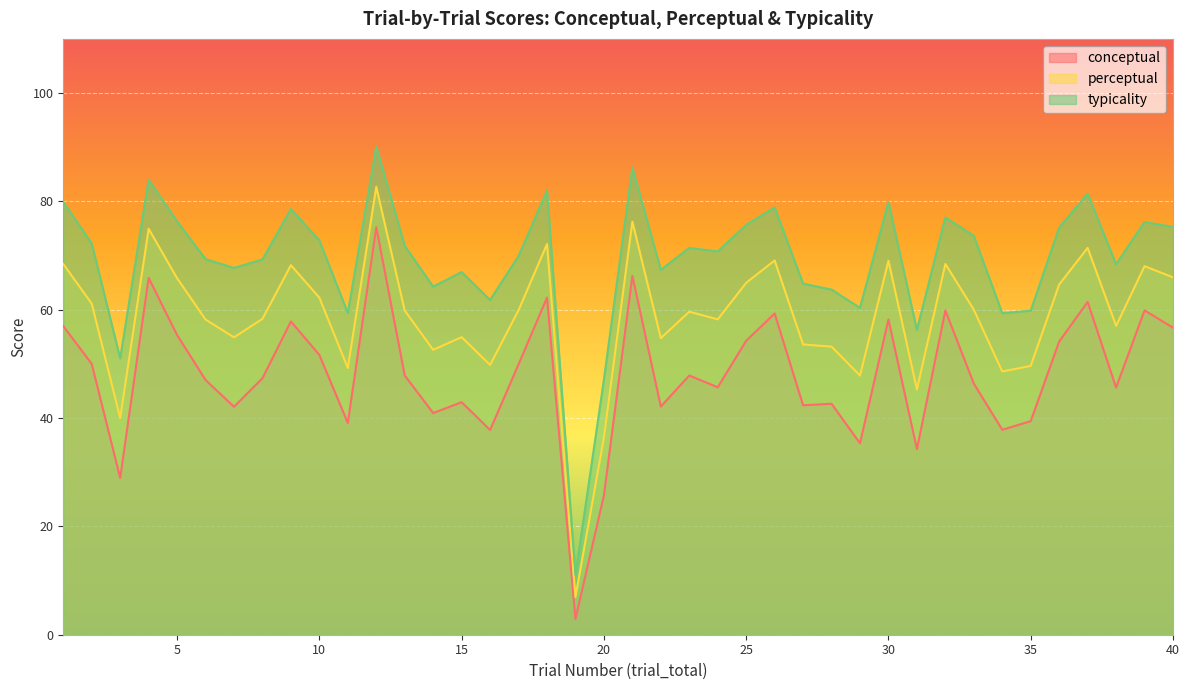

In perceptual, how many points are lower than both neighbors (excluding endpoints)?

12